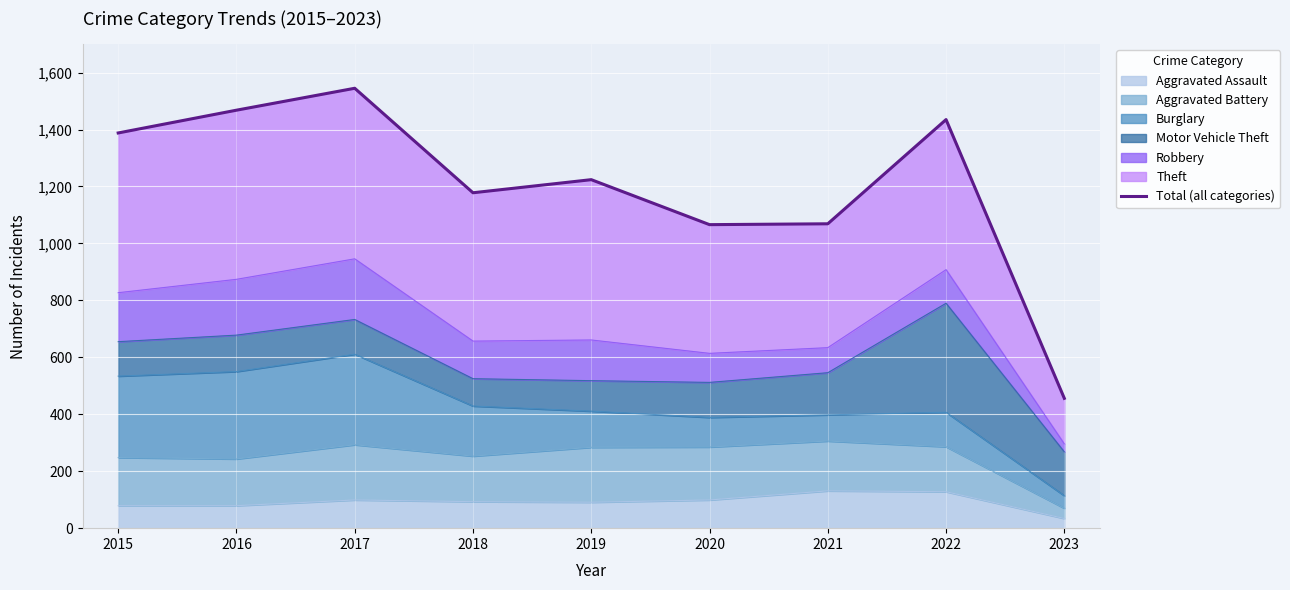

The value at 2023 is 456. True or false?

True